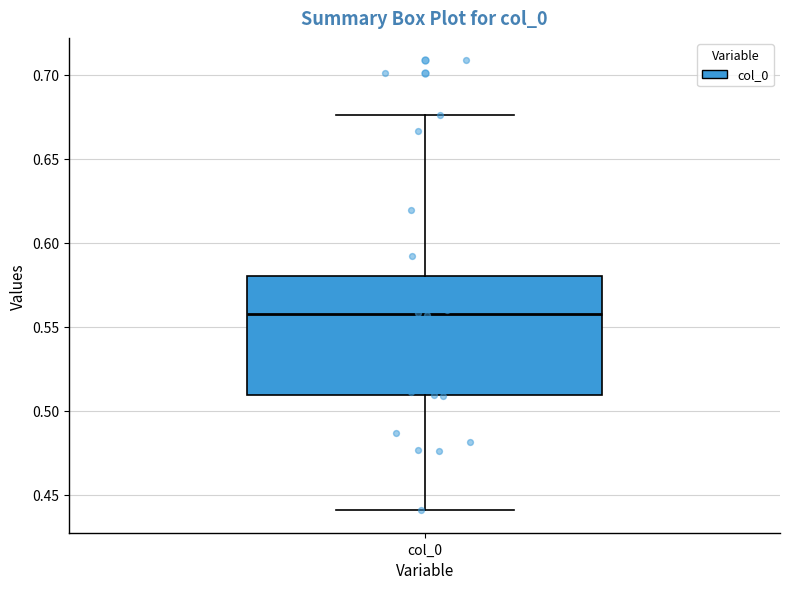

Read this box plot against the y-axis: the position of the median line, the range covered by the box, and the ends of both whiskers. The values are not printed on the chart, so give them approximately, as read against the axis.

median 0.560, box 0.510 to 0.580, whiskers 0.440 to 0.675